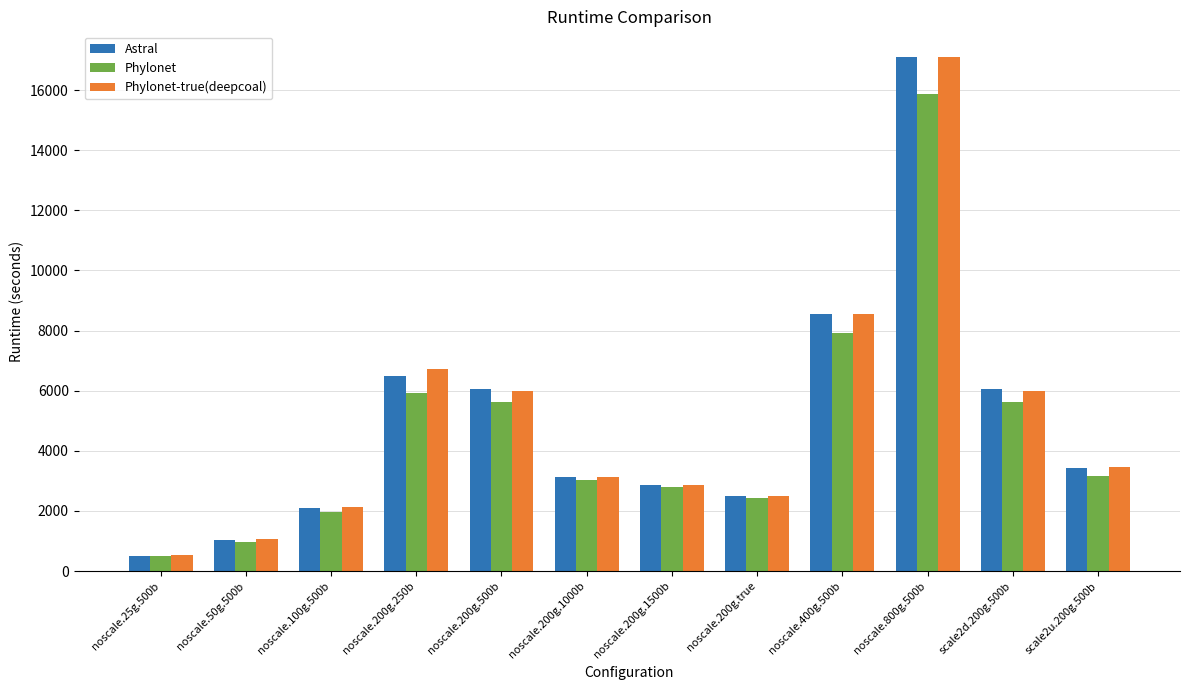

Between noscale.200g.1000b and noscale.400g.500b, which series saw the biggest shift?

Astral